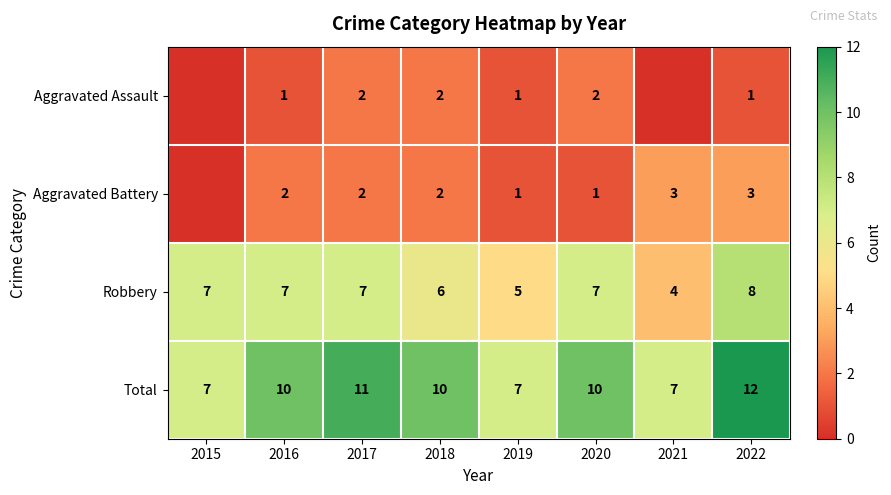

The Robbery series shows 3 at 2016. True or false?

False